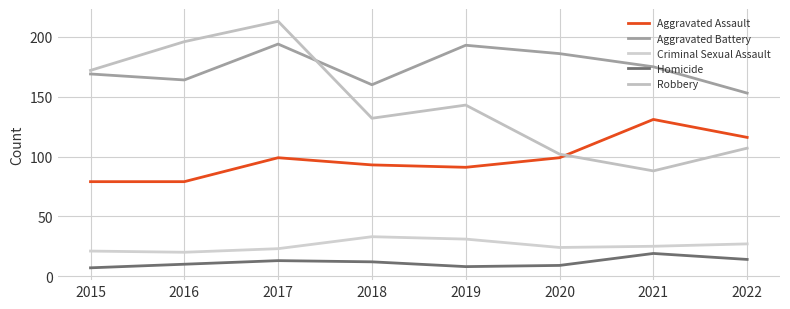

At which category does Robbery reach its first local valley?

2018